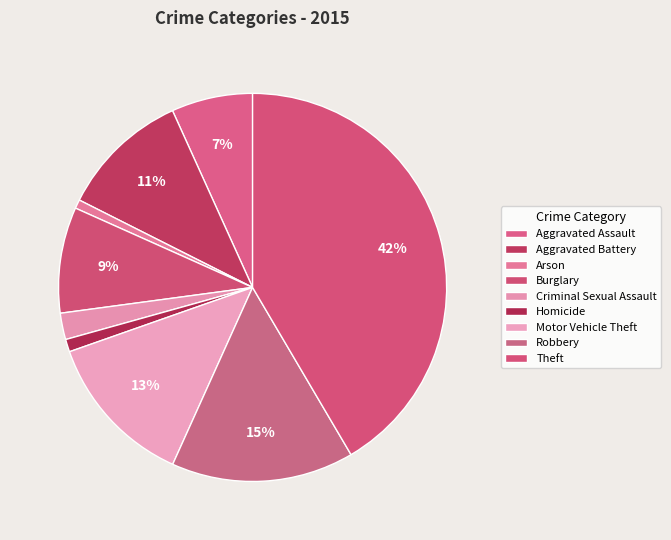

Count the number of slices in the pie.

9